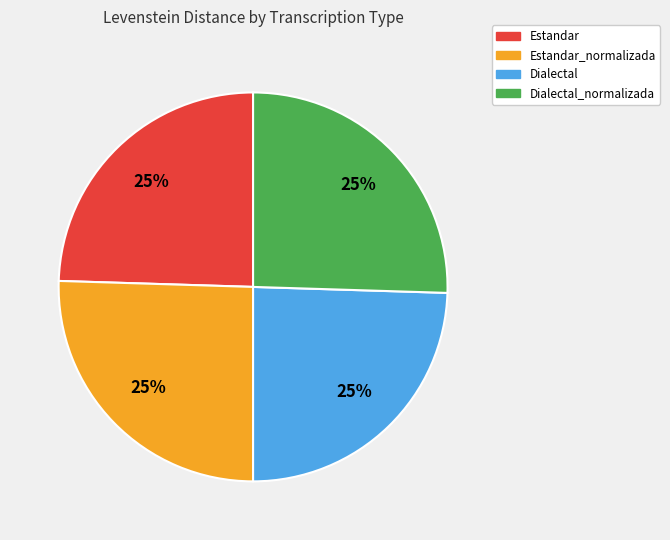

Is there a majority slice in this chart?

No